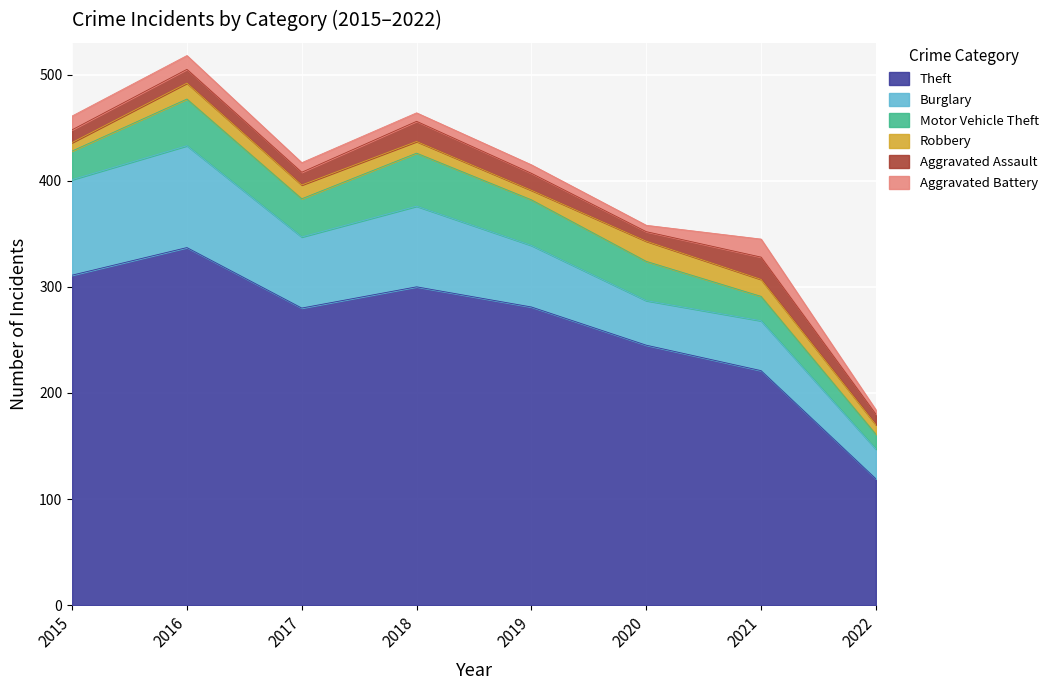

Reading left to right, what are all the values shown in this chart?

Theft: 311	337	280	300	281	245	221	119
Burglary: 90	96	67	76	58	42	47	28
Motor Vehicle Theft: 27	44	36	50	43	37	23	14
Robbery: 8	15	13	11	9	19	16	9
Aggravated Assault: 12	13	12	19	16	9	21	10
Aggravated Battery: 13	13	9	8	8	6	17	4